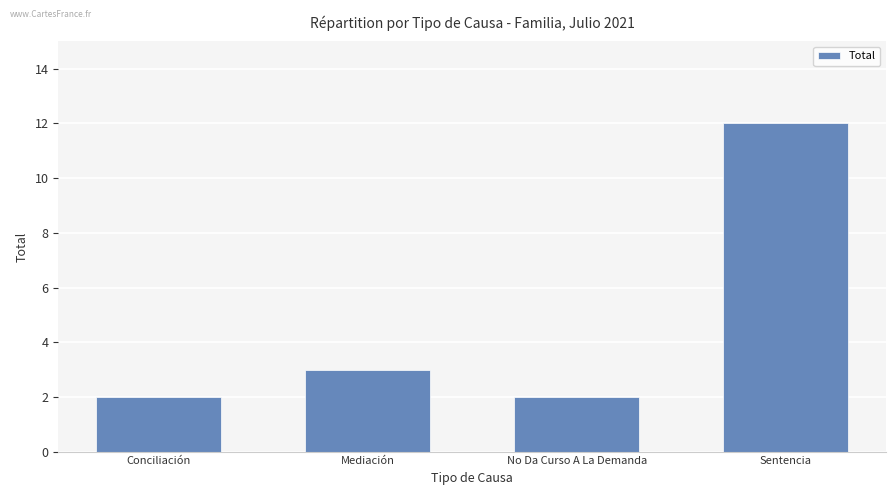

What is the ratio of the value at Sentencia to the value at Mediación?

4.0